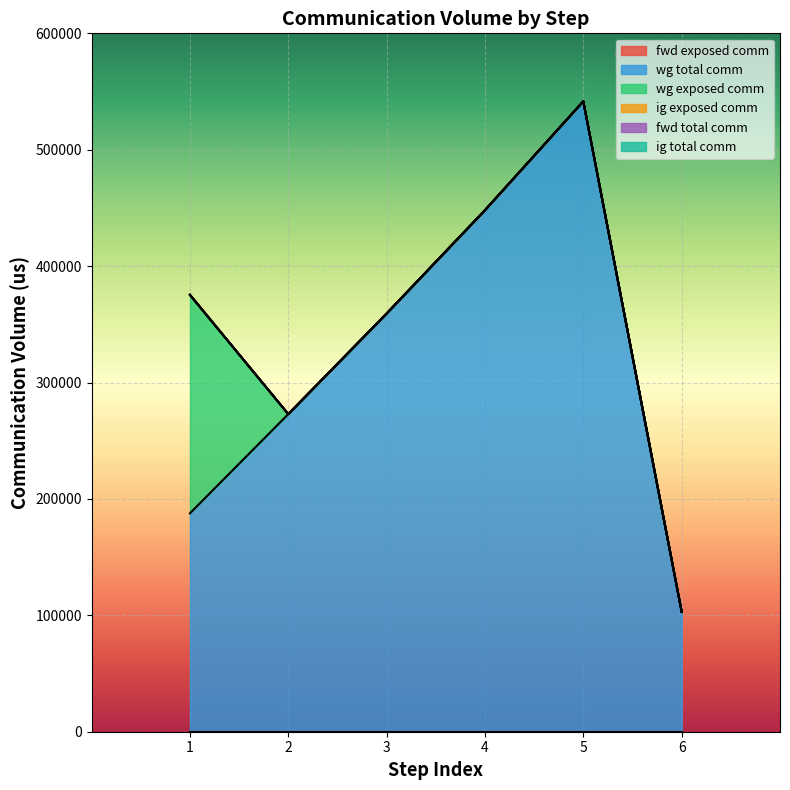

True or false: ig total comm has more than 0 interior local peaks.

False